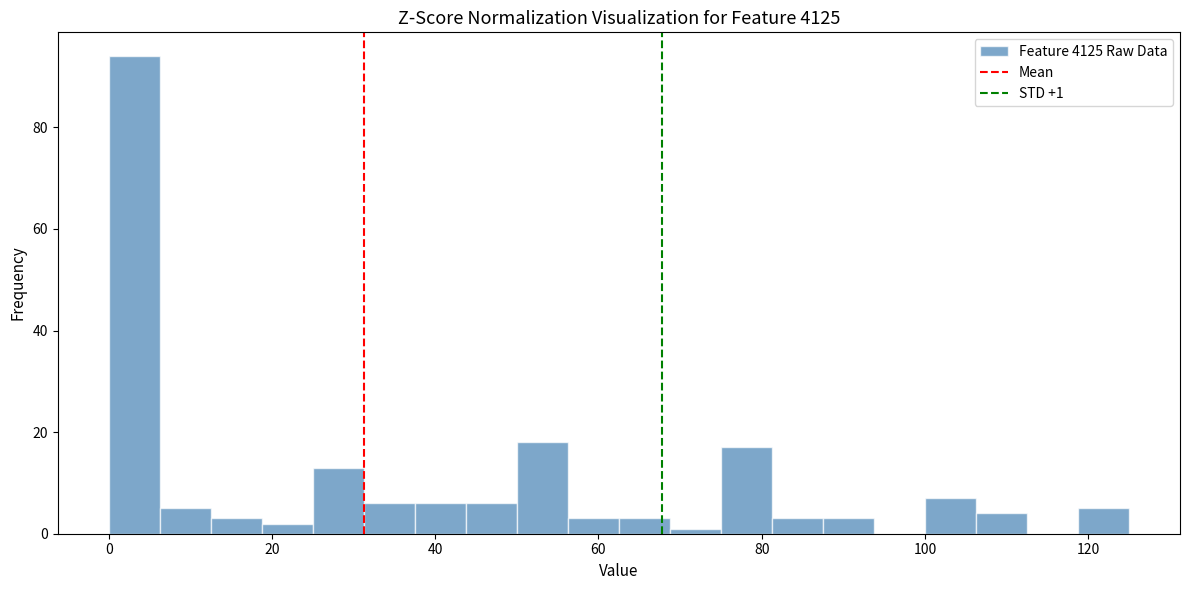

Read against the x-axis, roughly where is the centre of the tallest bar?

4